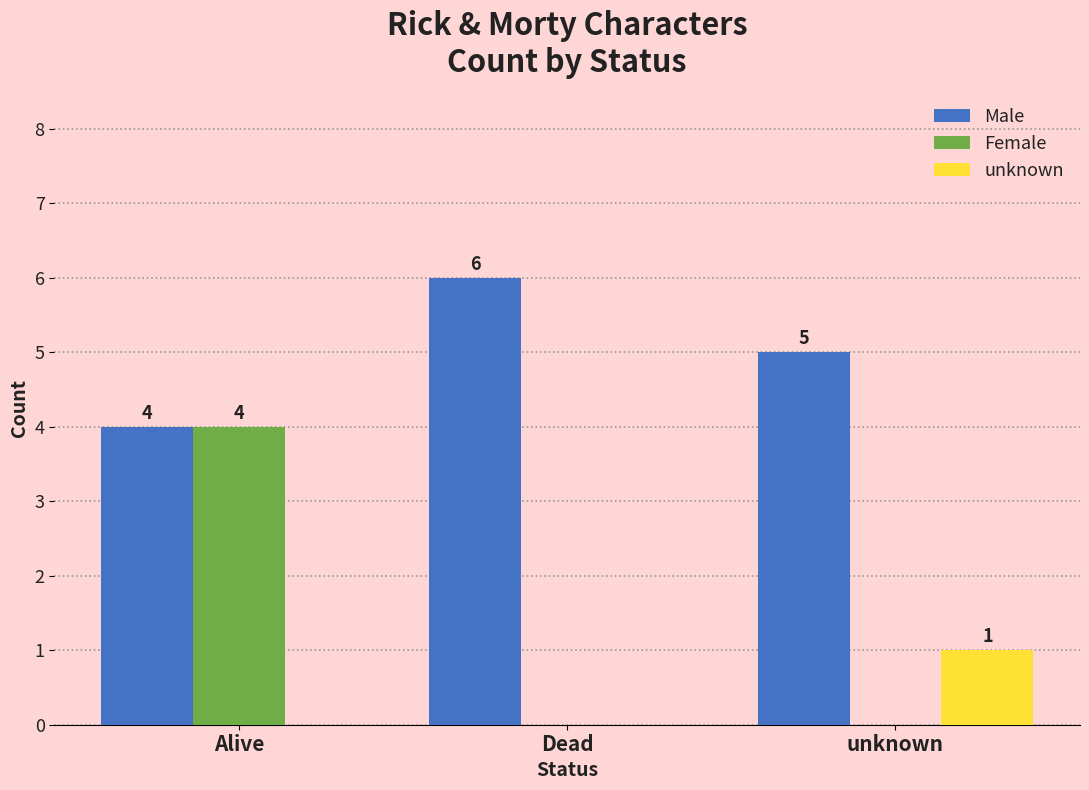

What is the sum of all unknown values?

1